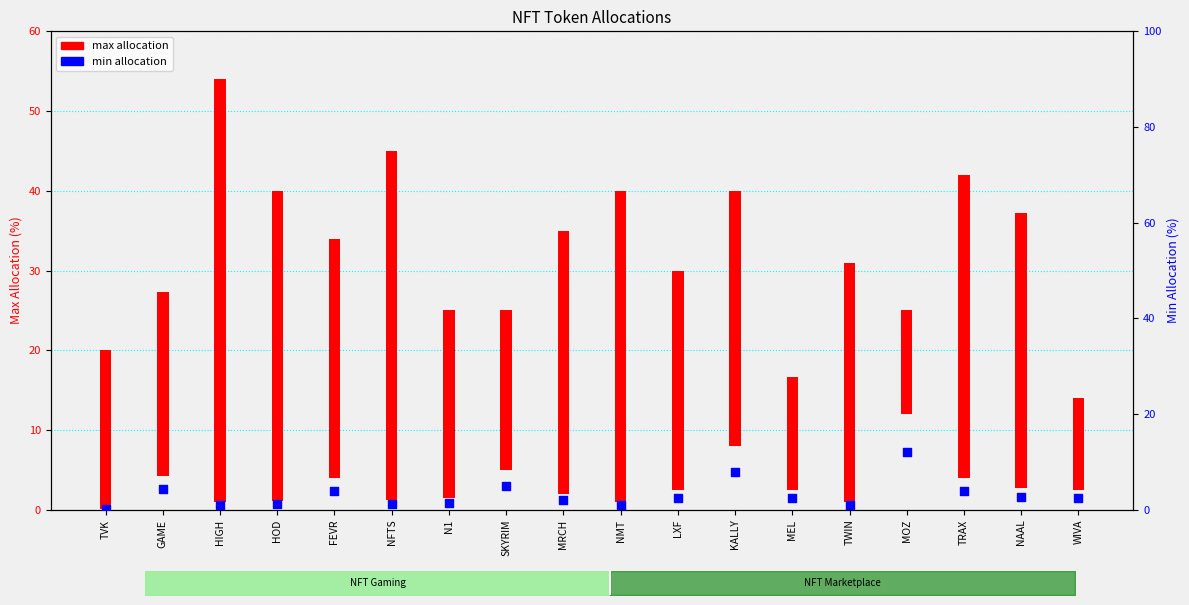

What is the change in value from FEVR to MEL?

-1.5